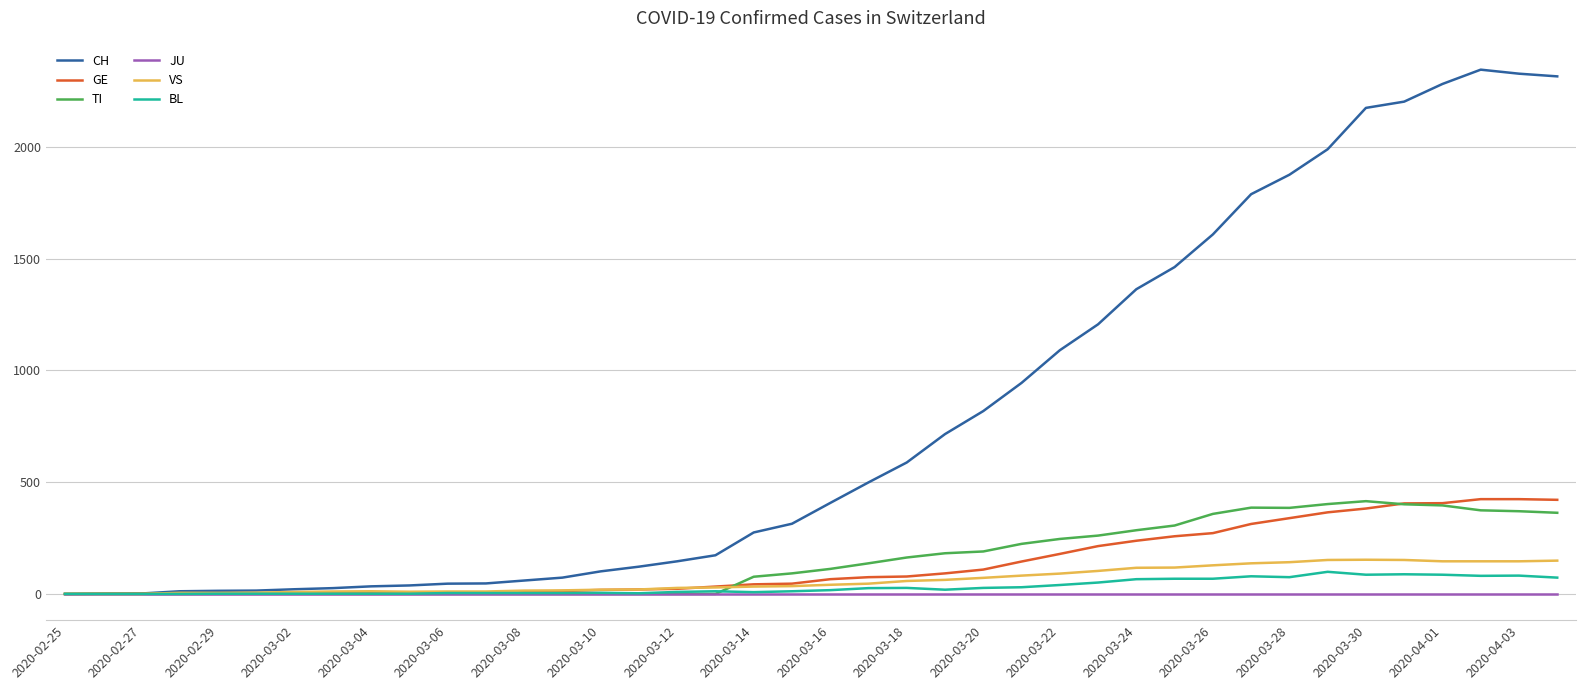

What is the maximum value for TI?

415